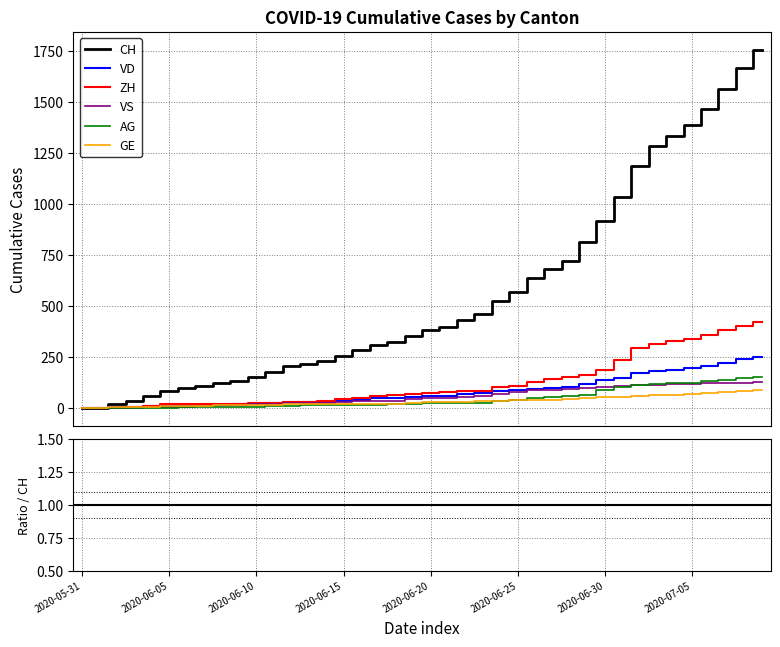

How many distinct data groups are displayed?

6